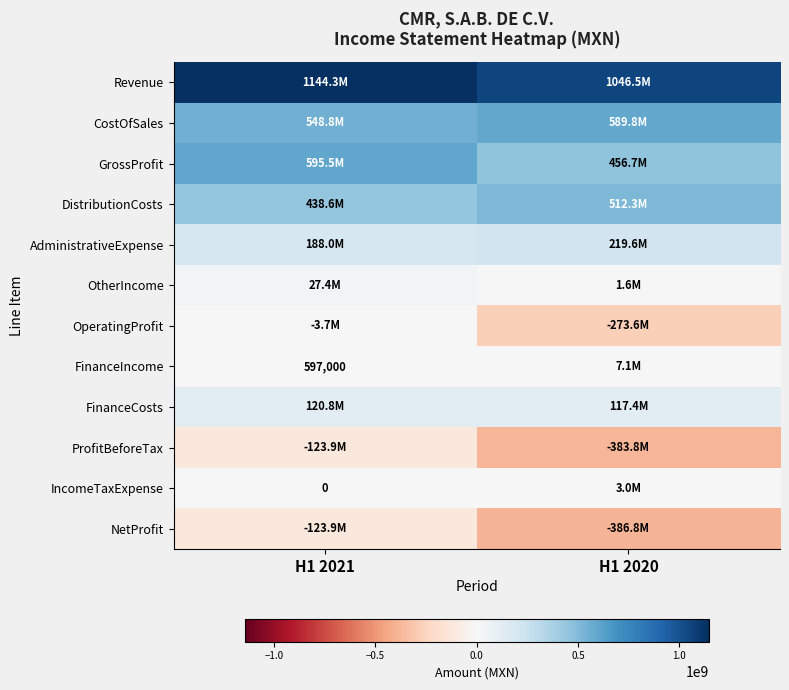

At how many categories does at least one series exceed -220140926?

2